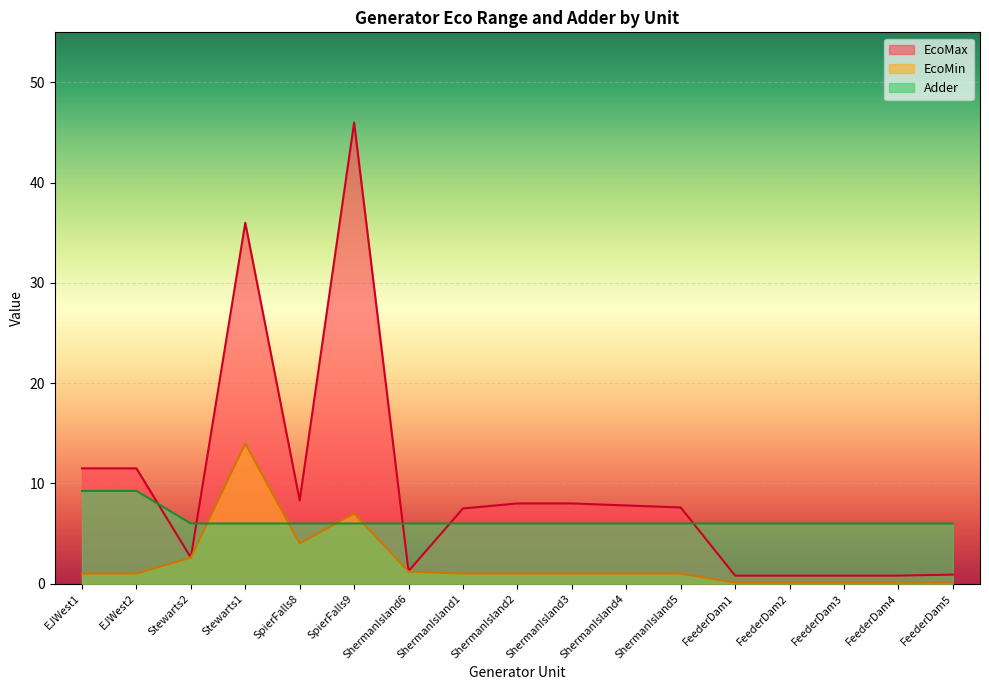

What is the difference between the maximum and minimum values in the EcoMax series?

45.2